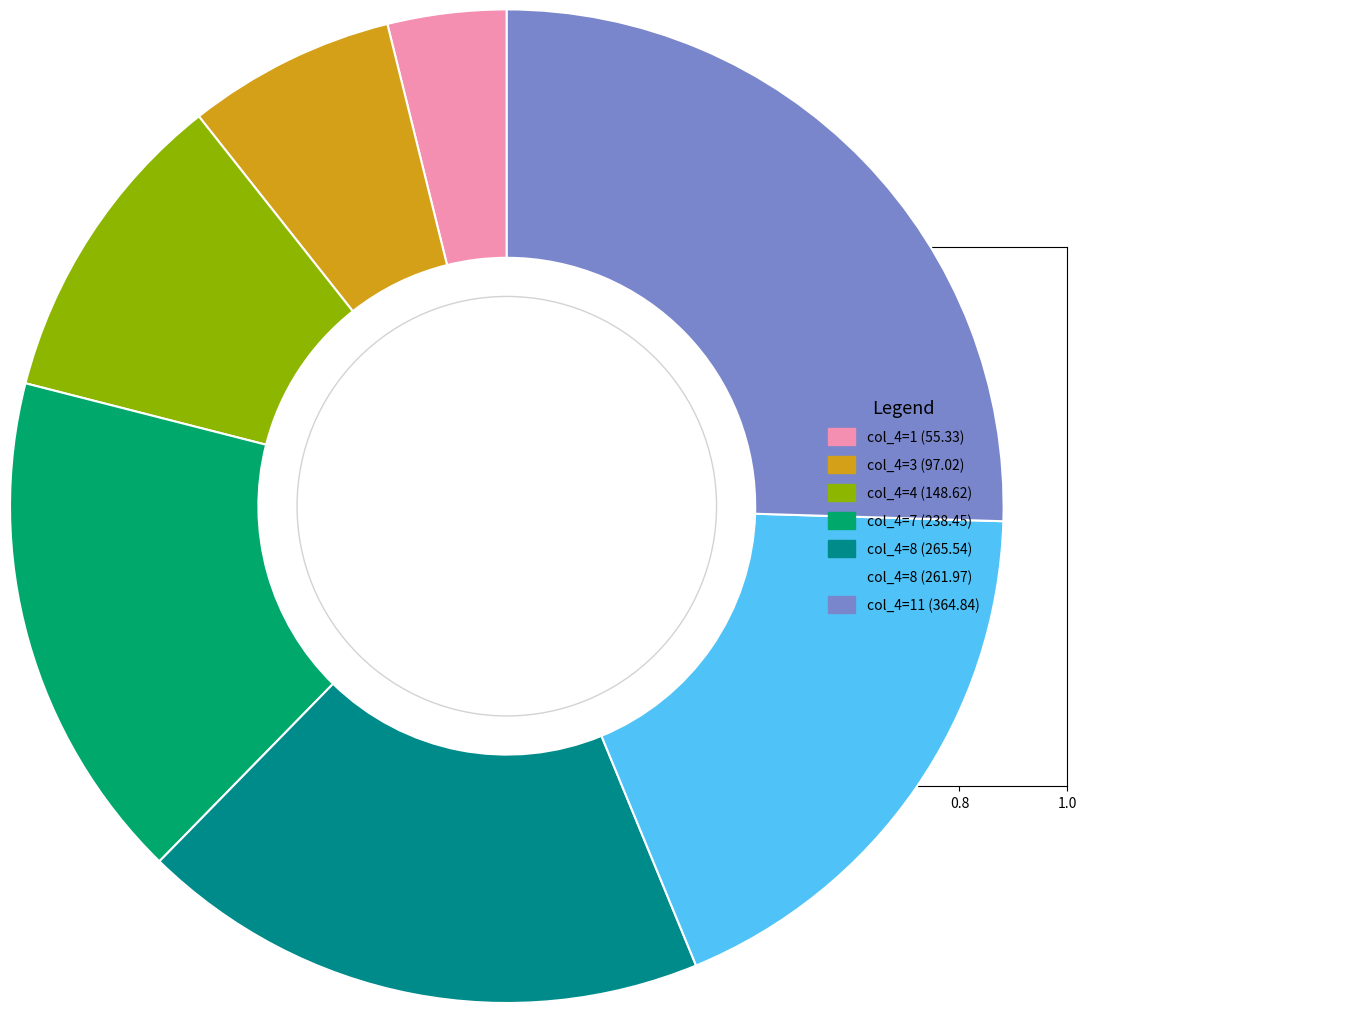

Does any single category account for the majority?

No